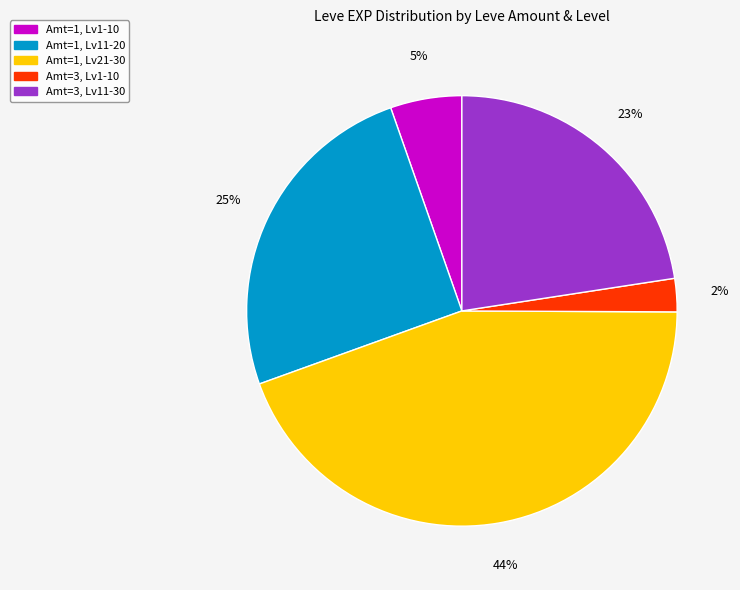

Is there a majority slice in this chart?

No